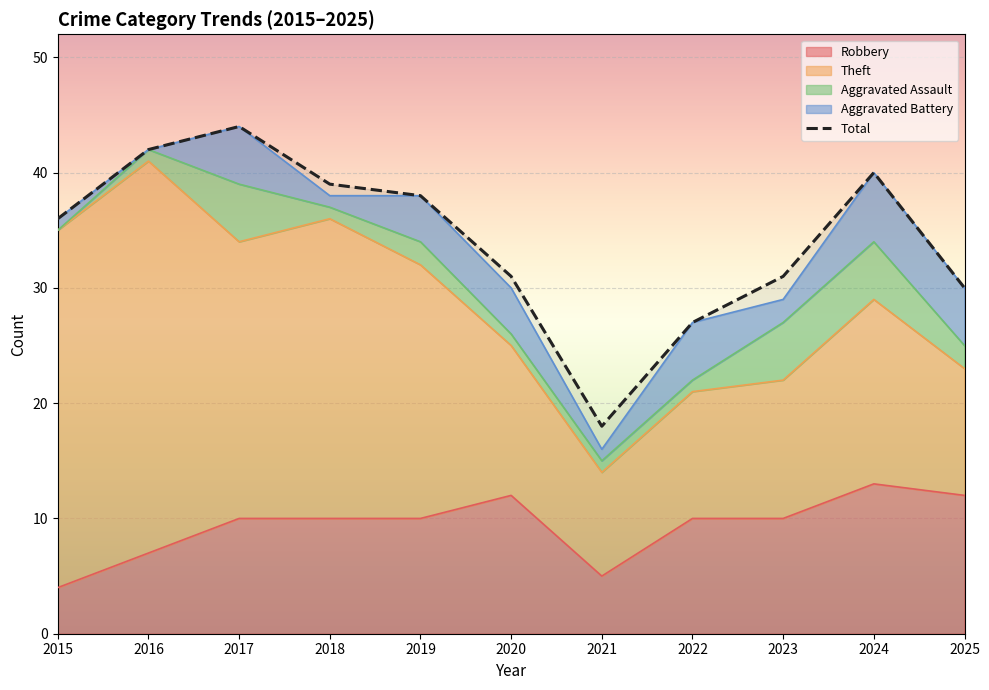

What is the value of the 1st point from the left?

36